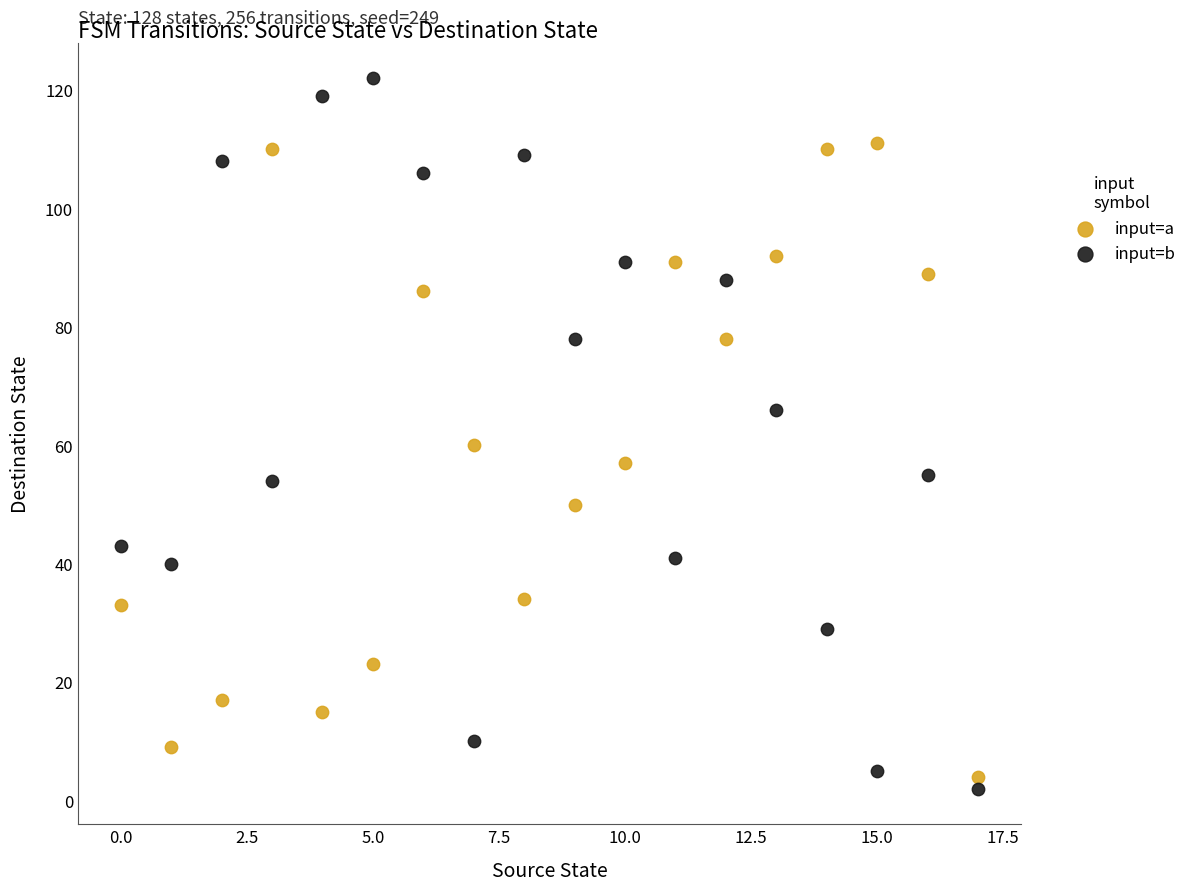

Which series contains the highest Y value?

input=b